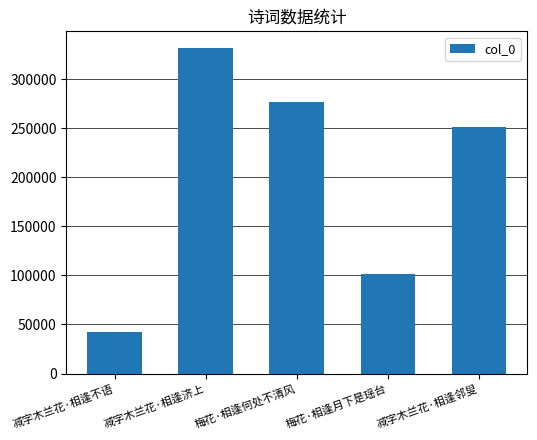

Rank the categories by value from highest to lowest.

减字木兰花·相逢济上, 梅花·相逢何处不清风, 减字木兰花·相逢邻叟, 梅花·相逢月下是瑶台, 减字木兰花·相逢不语